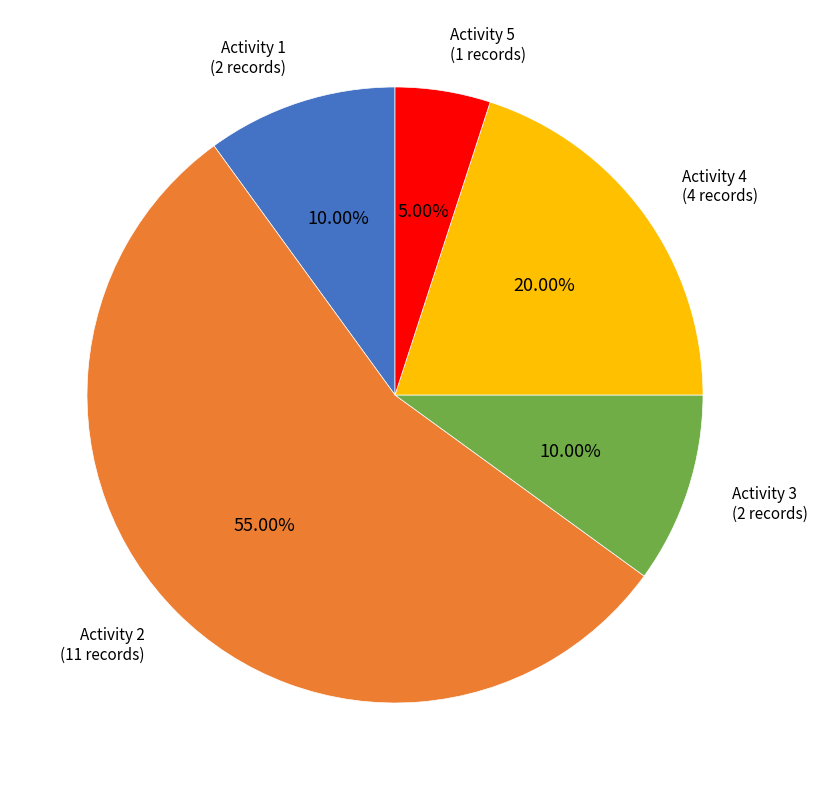

Is the sum of Activity 1 and Activity 4 greater than half?

No